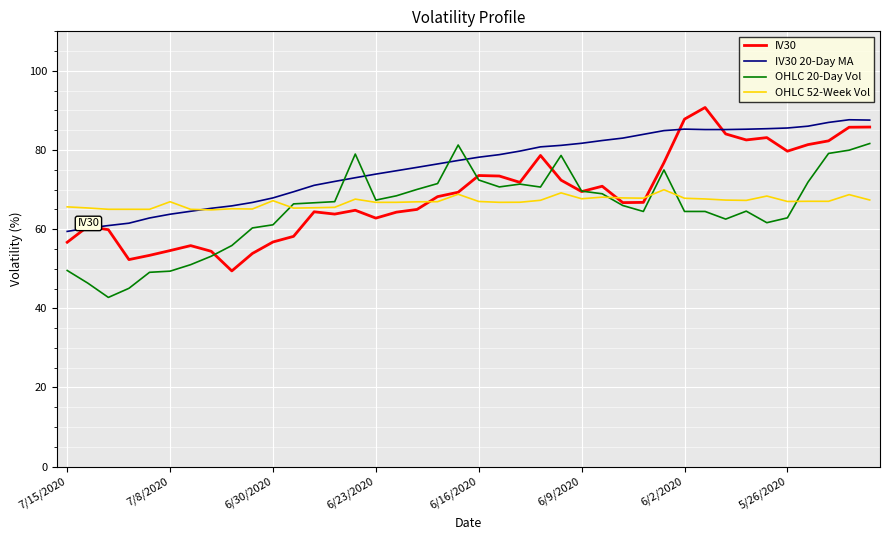

What is the lowest value of the OHLC 20-Day Vol series?

42.8